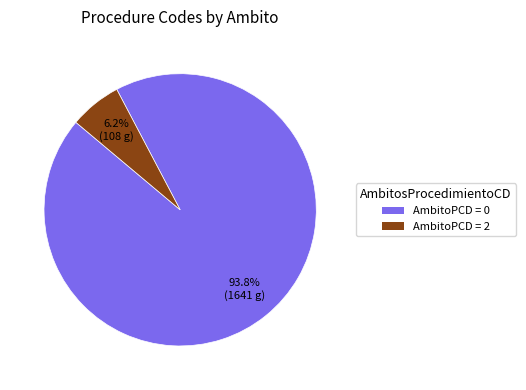

To the nearest percent, what is the difference between the largest and smallest slice percentages?

88%